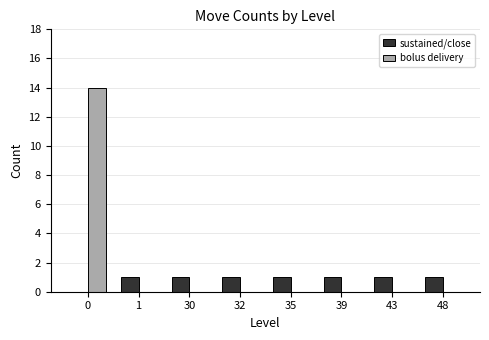

What is the maximum value shown in the chart?

14